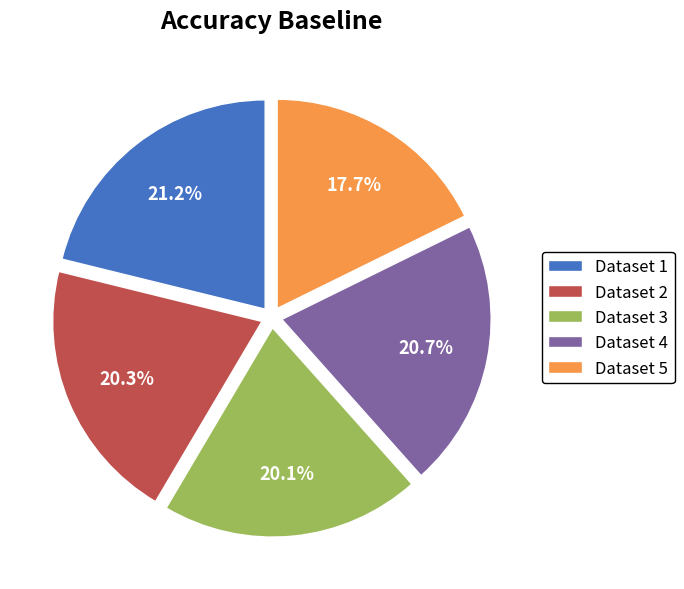

Which has a higher value, Dataset 5 or Dataset 1?

Dataset 1